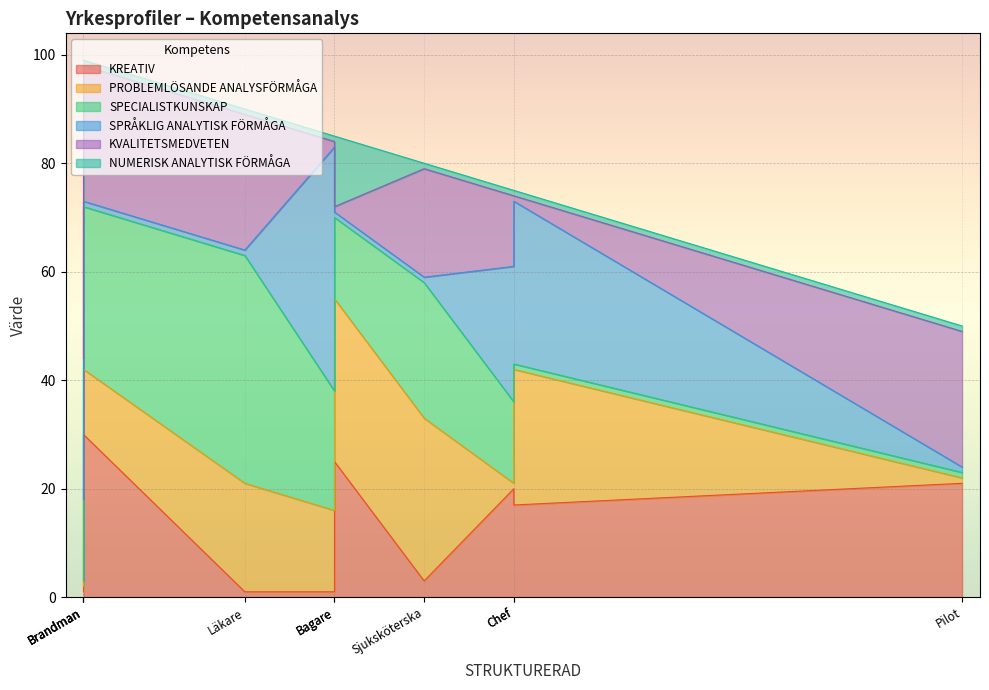

What is the minimum value for KREATIV?

1